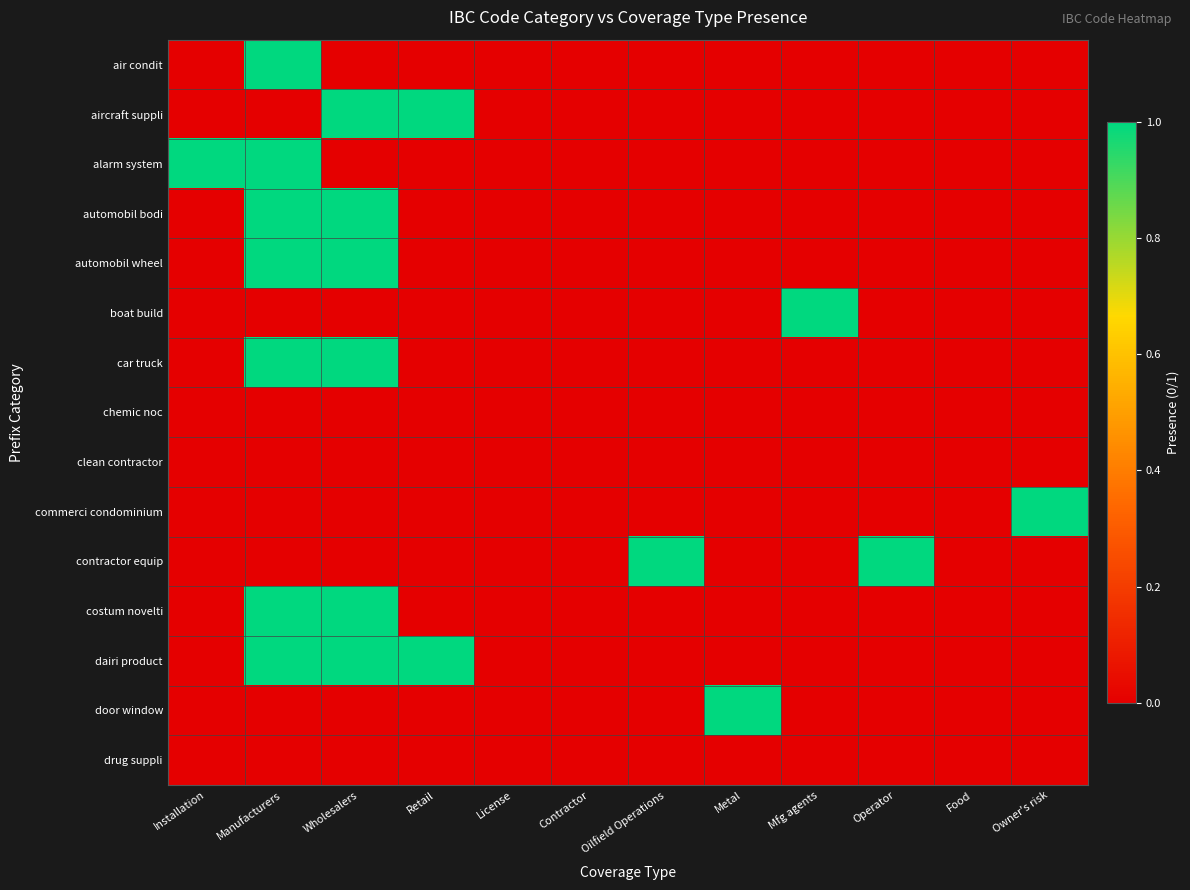

Count the number of categories in the chart.

12